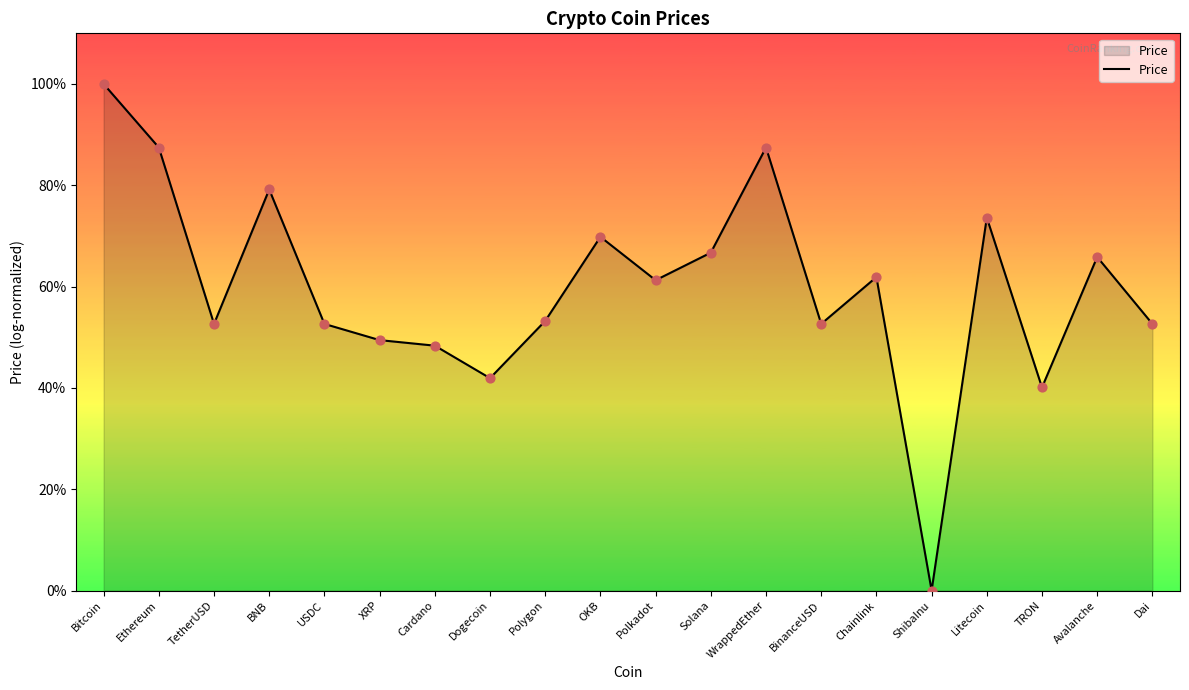

Approximately how many times larger is the value at BNB compared to Chainlink?

1.3